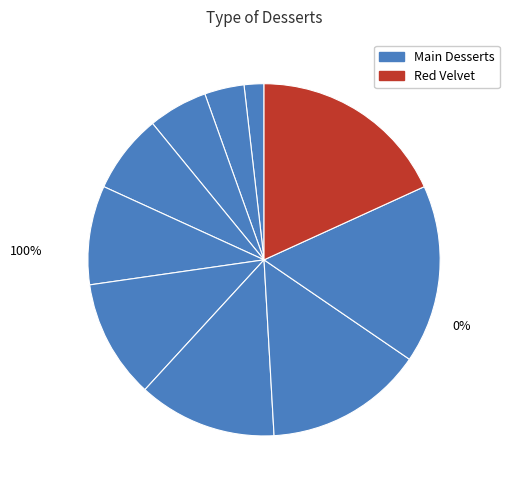

Does Carrot Cake account for over 50% of the chart?

No